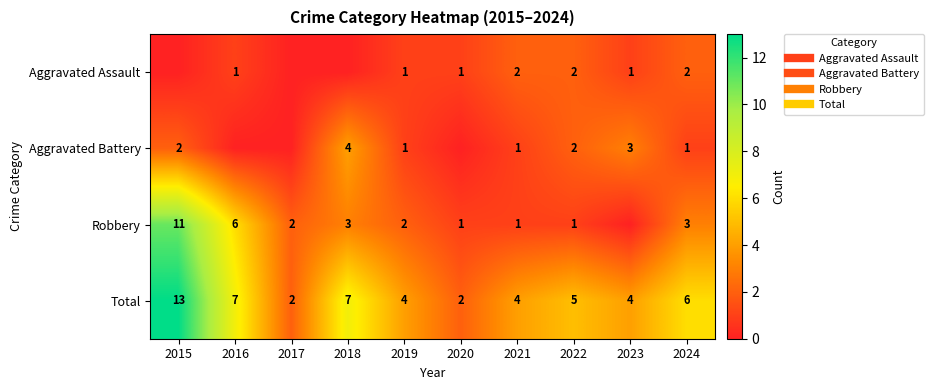

At which label is Robbery closest to 5?

2016